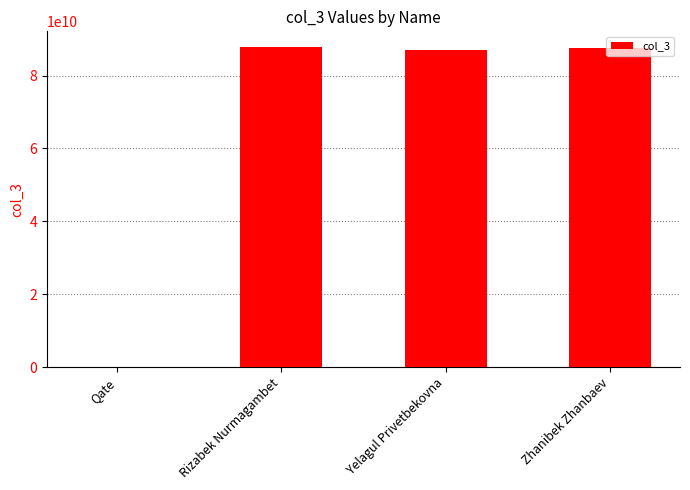

The chart shows a value of 87076676767 at Yelagul Privetbekovna. True or false?

True